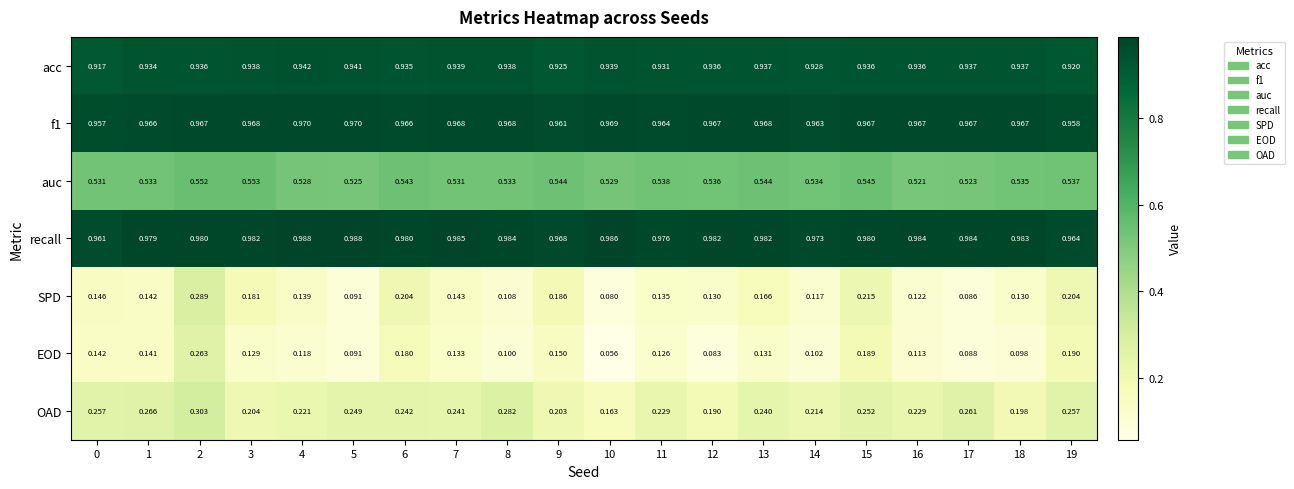

Between 10 and 13, which series saw the biggest shift?

SPD